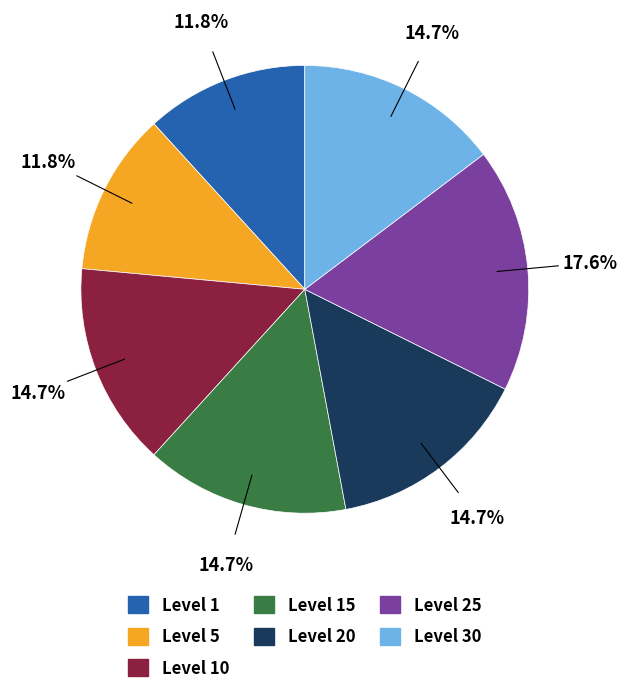

Does any single category account for the majority?

No